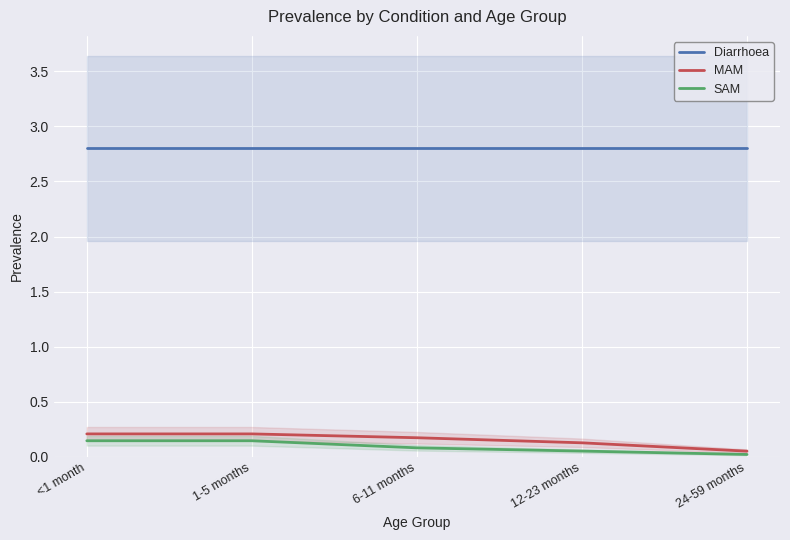

Rank the categories by SAM value from lowest to highest.

24-59 months, 12-23 months, 6-11 months, <1 month, 1-5 months